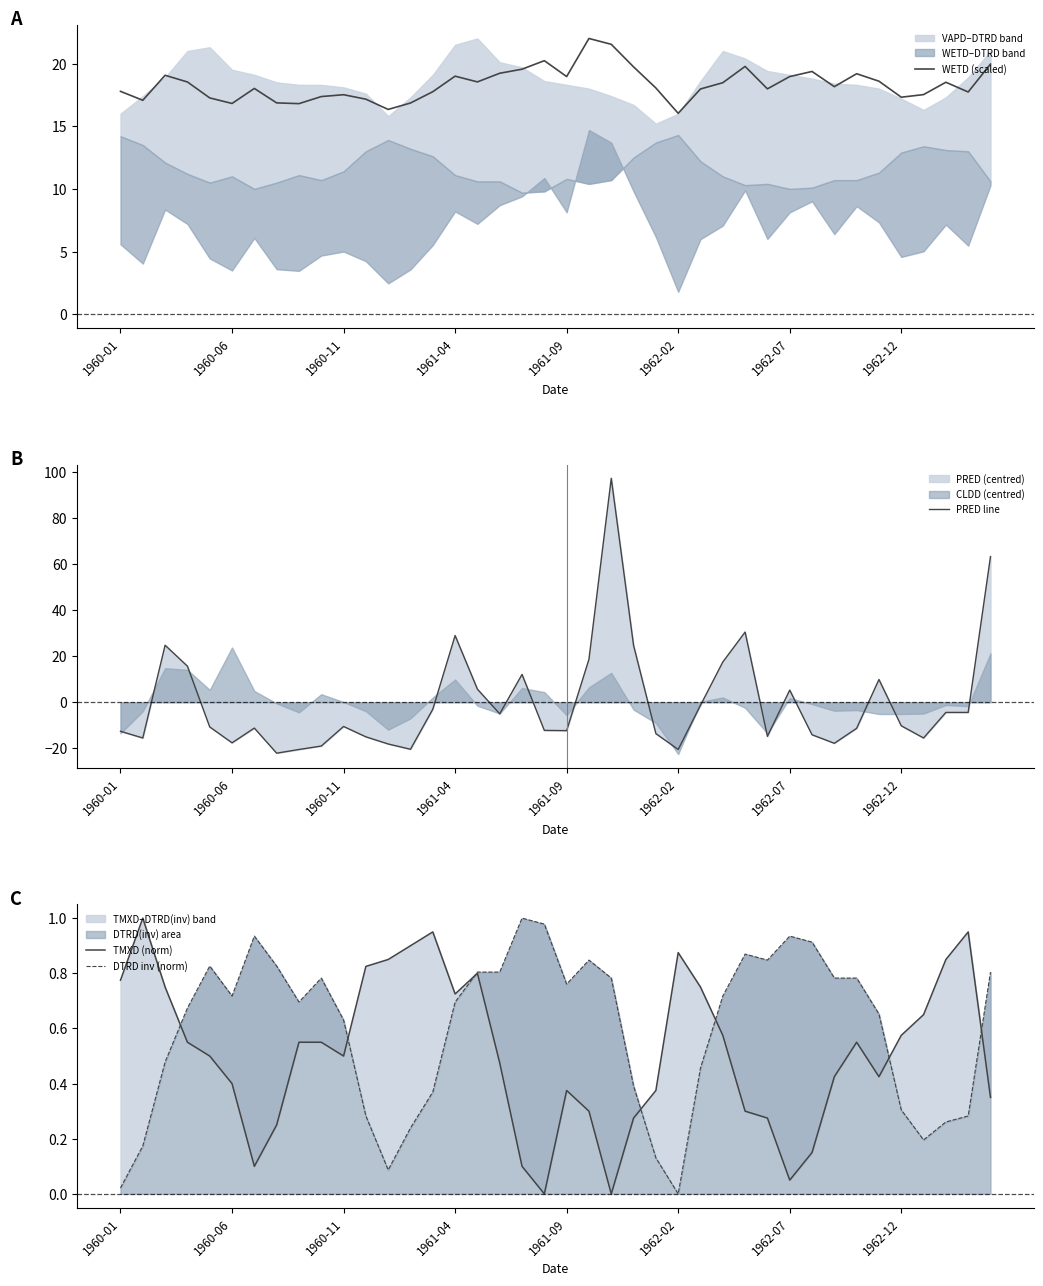

Is it true that WETD (scaled) equals 24.6 at 1960-06?

False